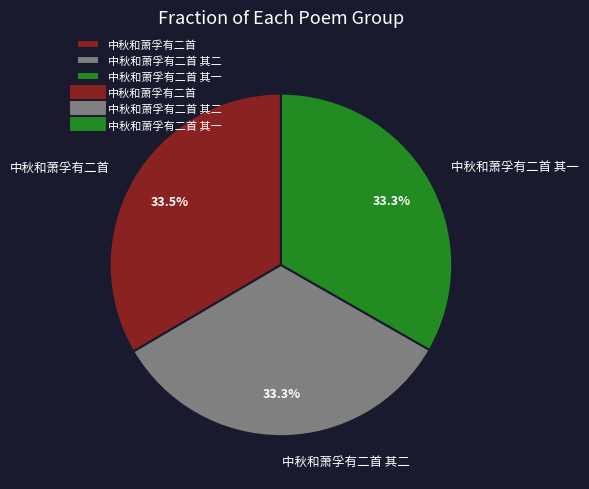

Do 中秋和萧孚有二首 其二 and 中秋和萧孚有二首 其一 together represent more than half of the pie?

Yes